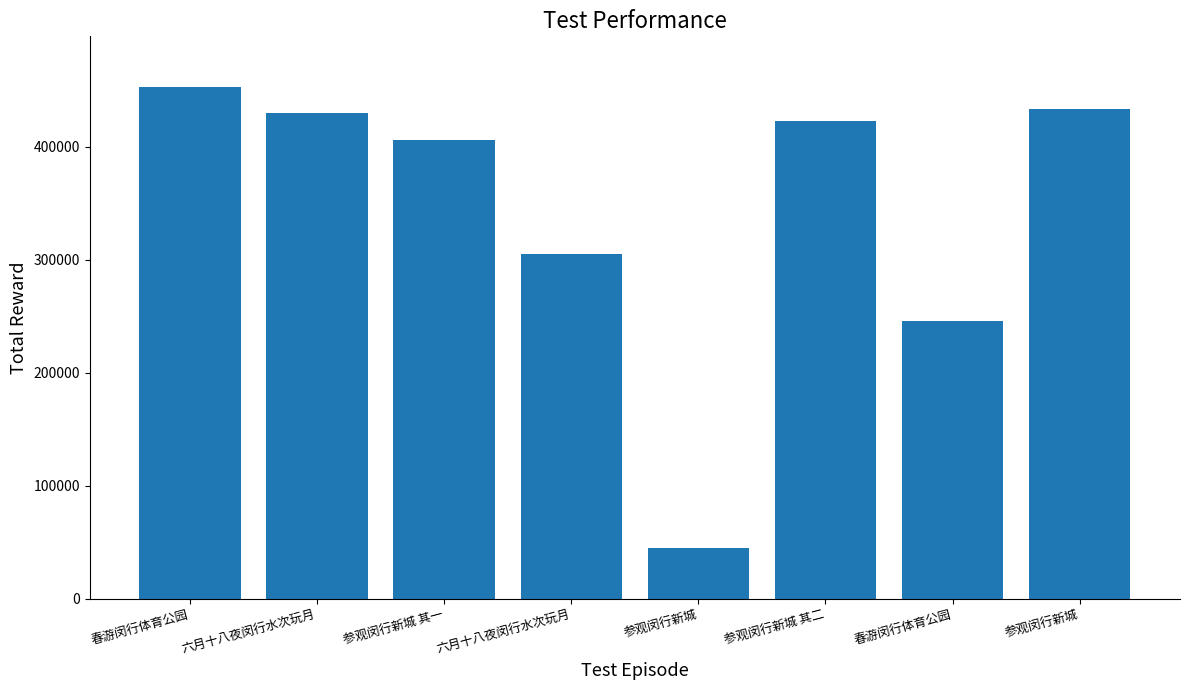

Reading right to left, what are all the values shown in this chart?

参观闵行新城=433650	春游闵行体育公园=246133	参观闵行新城 其二=423438	参观闵行新城=44706	六月十八夜闵行水次玩月=305521	参观闵行新城 其一=406025	六月十八夜闵行水次玩月=430127	春游闵行体育公园=452735